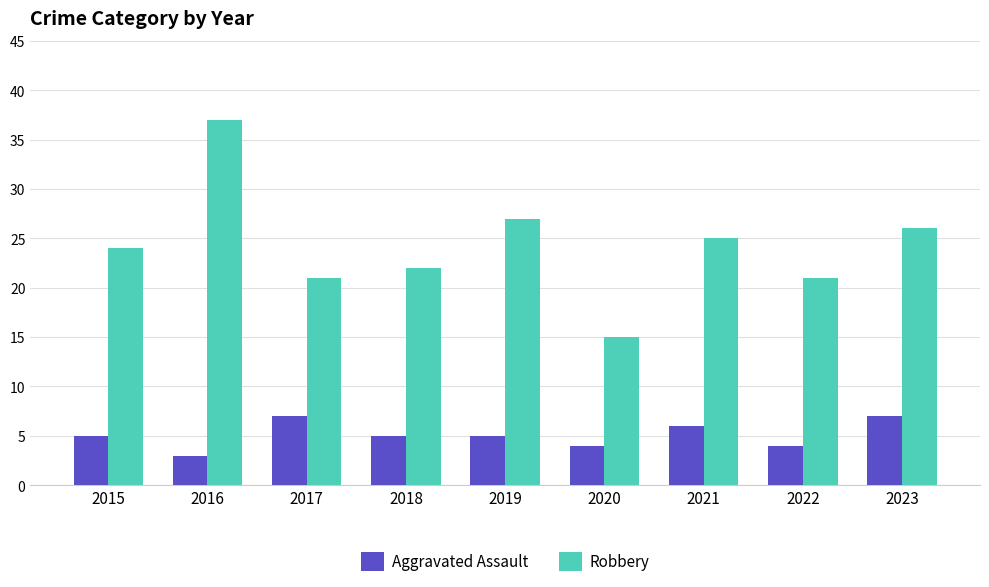

The Aggravated Assault series shows 4 at 2020. True or false?

True